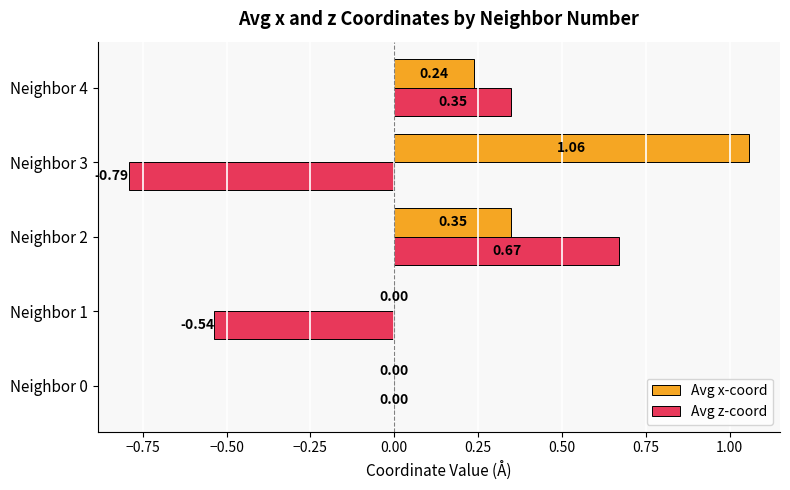

Which series changed the most between Neighbor 0 and Neighbor 3?

Avg x-coord